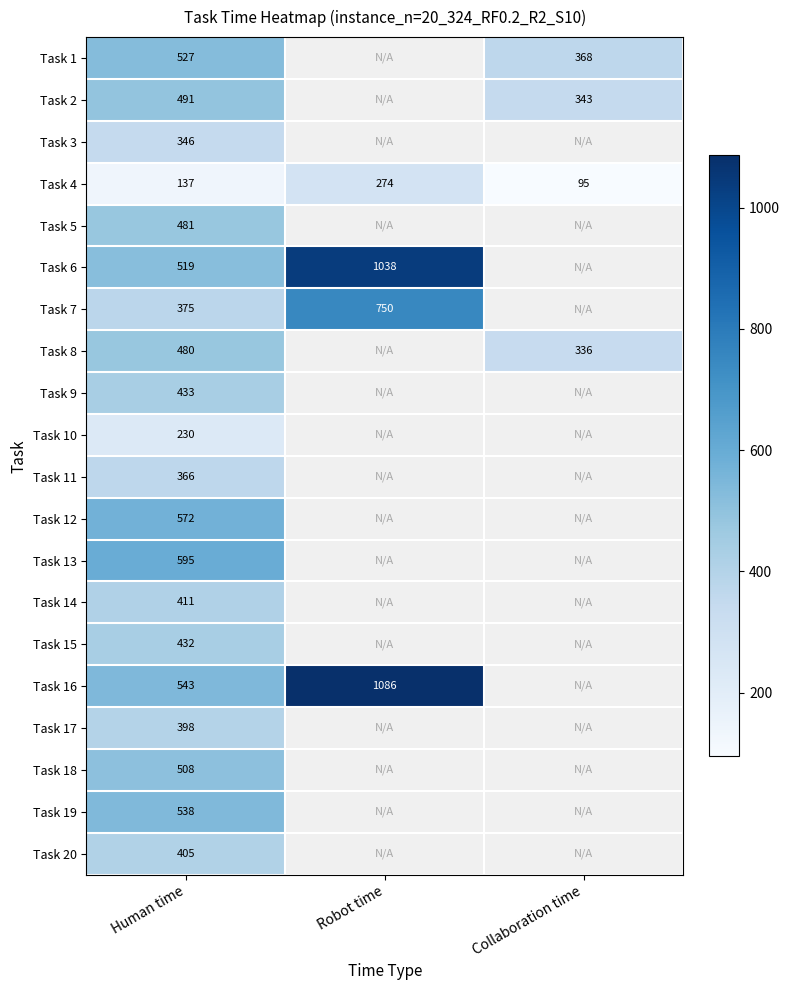

What is the total value across all series at Human time?

8787